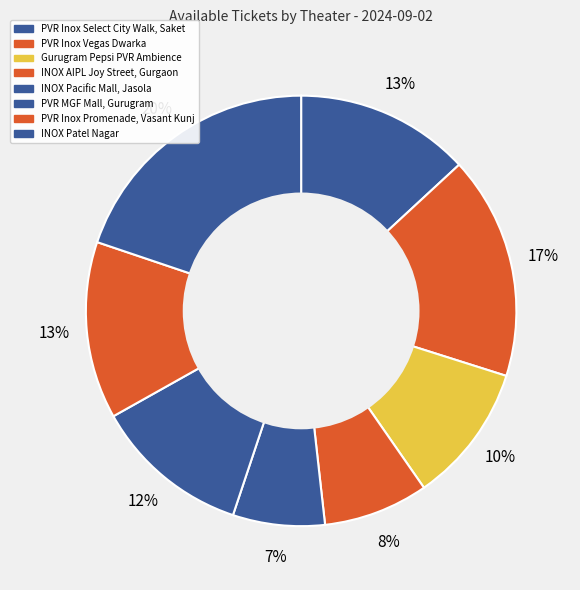

The INOX Pacific Mall, Jasola slice represents 13% of the pie. True or false?

False